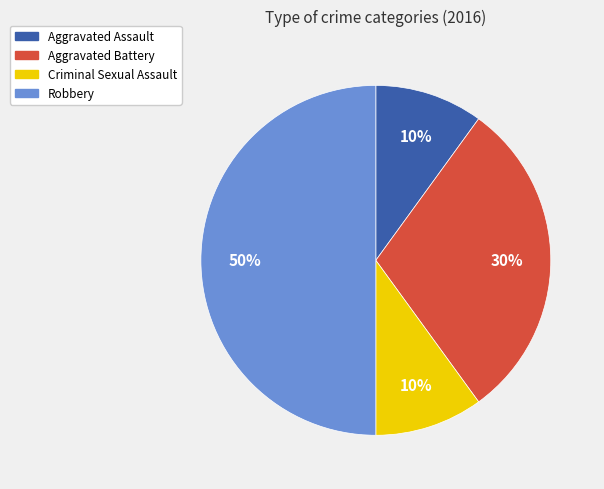

Approximately how many times larger is the value at Robbery compared to Aggravated Battery?

1.7